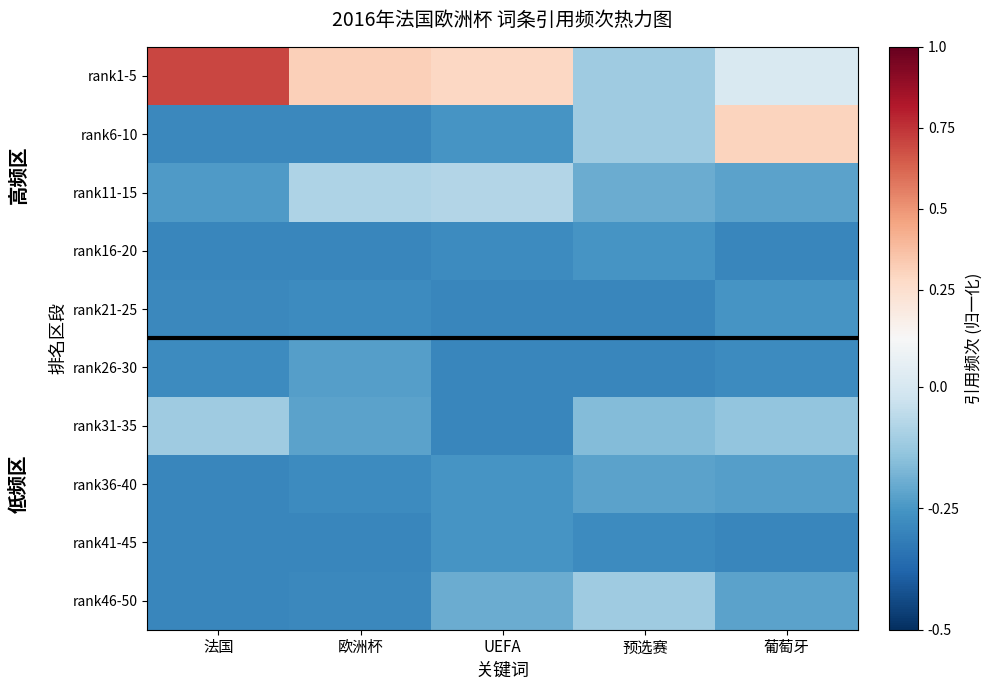

Reading left to right, what are all the values shown in this chart?

rank1-5: 法国=0.7	欧洲杯=0.3	UEFA=0.3	预选赛=-0.1	葡萄牙=0.0
rank6-10: 法国=-0.3	欧洲杯=-0.3	UEFA=-0.3	预选赛=-0.1	葡萄牙=0.3
rank11-15: 法国=-0.2	欧洲杯=-0.1	UEFA=-0.1	预选赛=-0.2	葡萄牙=-0.2
rank16-20: 法国=-0.3	欧洲杯=-0.3	UEFA=-0.3	预选赛=-0.3	葡萄牙=-0.3
rank21-25: 法国=-0.3	欧洲杯=-0.3	UEFA=-0.3	预选赛=-0.3	葡萄牙=-0.3
rank26-30: 法国=-0.3	欧洲杯=-0.2	UEFA=-0.3	预选赛=-0.3	葡萄牙=-0.3
rank31-35: 法国=-0.1	欧洲杯=-0.2	UEFA=-0.3	预选赛=-0.2	葡萄牙=-0.1
rank36-40: 法国=-0.3	欧洲杯=-0.3	UEFA=-0.3	预选赛=-0.2	葡萄牙=-0.2
rank41-45: 法国=-0.3	欧洲杯=-0.3	UEFA=-0.3	预选赛=-0.3	葡萄牙=-0.3
rank46-50: 法国=-0.3	欧洲杯=-0.3	UEFA=-0.2	预选赛=-0.1	葡萄牙=-0.2